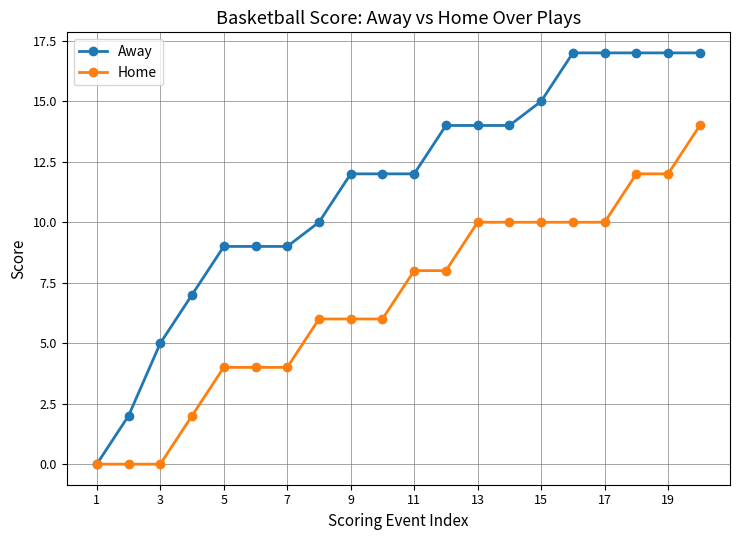

What is the maximum value shown in the chart?

17